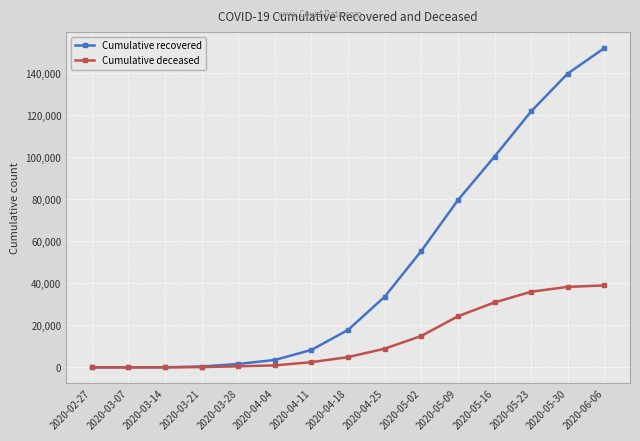

What is the label of the 15th point from the right?

2020-02-27